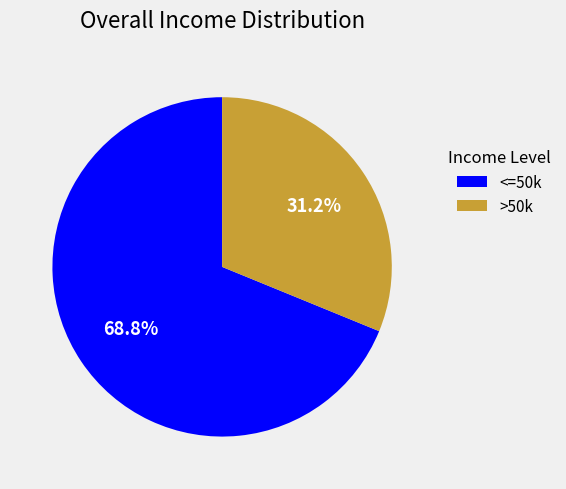

What is the total percentage of <=50k and >50k?

100.0%